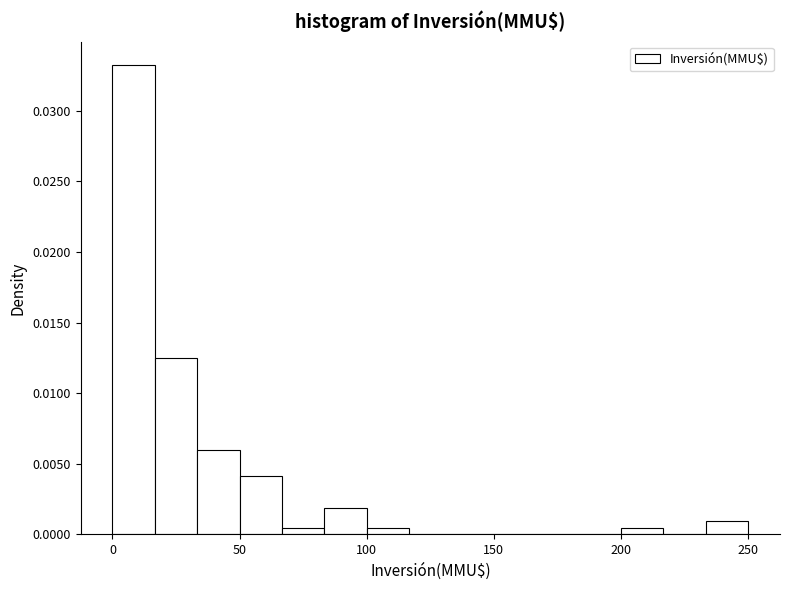

Around what value on the x-axis is the tallest bar? Give the approximate position of its centre, as read against the axis.

10